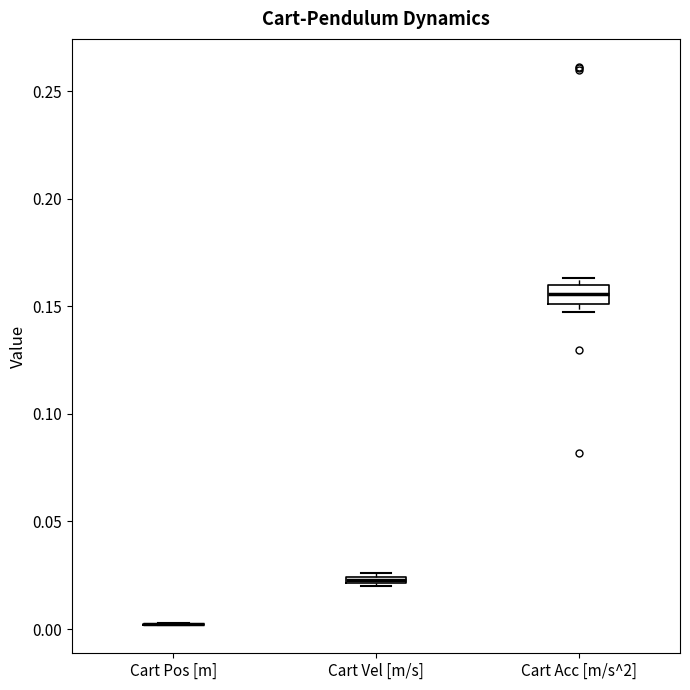

Which box is the tallest, from its lower edge to its upper edge?

Cart Acc [m/s^2]